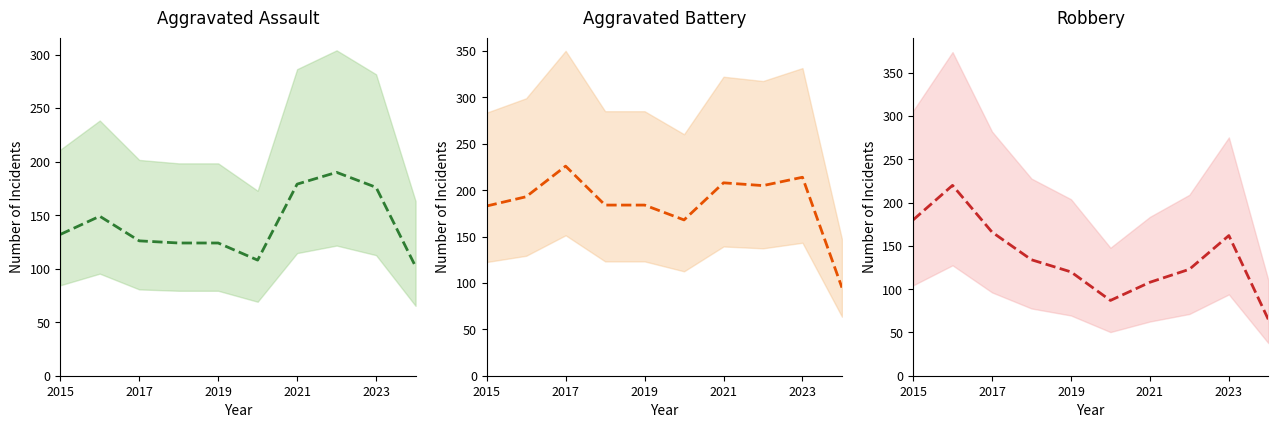

How many times do Robbery (mean) and Aggravated Assault (mean) cross each other?

1